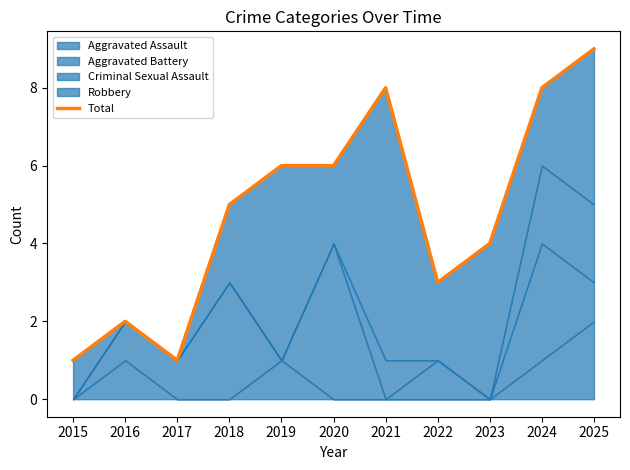

The chart shows a value of 3 at 2022. True or false?

True